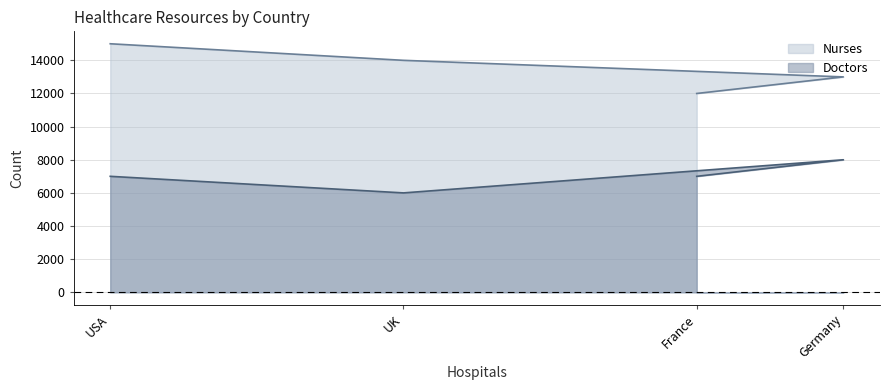

How many categories are shown in the chart?

4